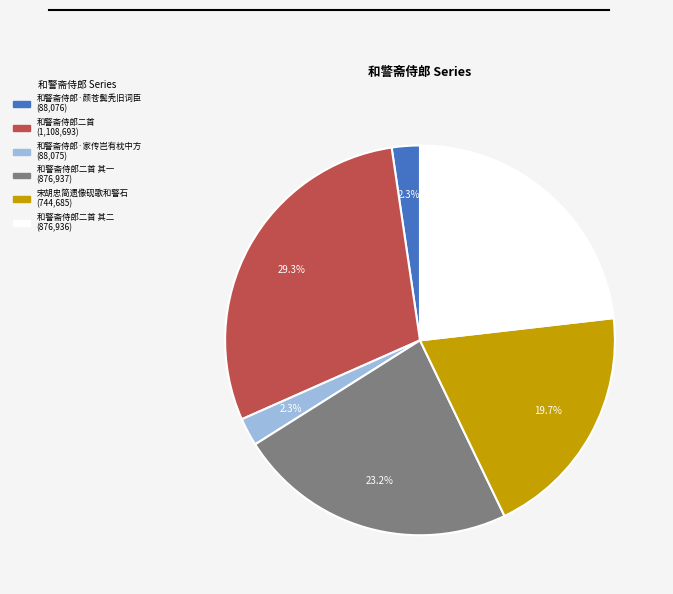

Does any single category account for the majority?

No